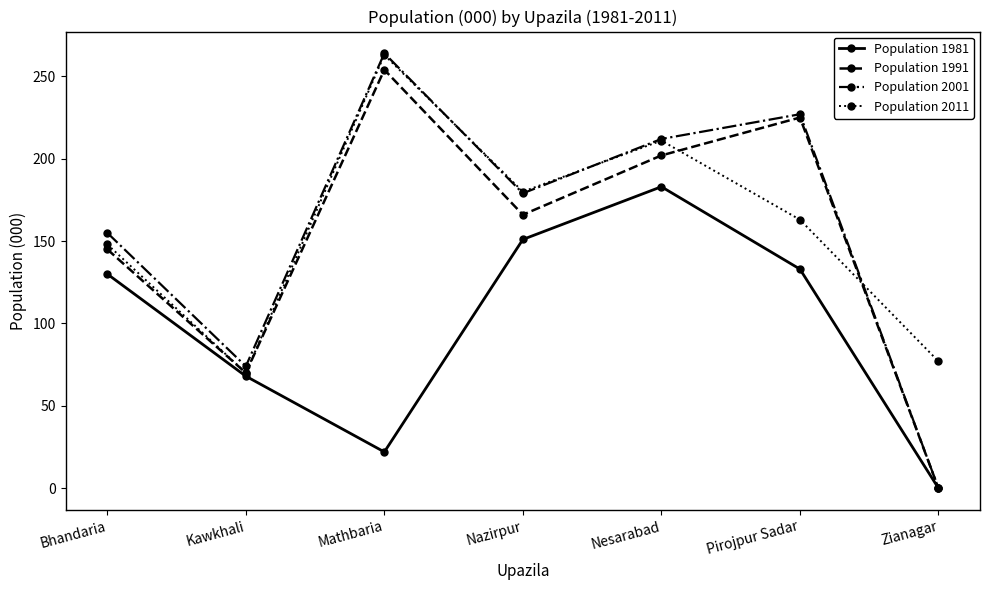

What is the value of the Population 1981 point at the 1st from the left?

130